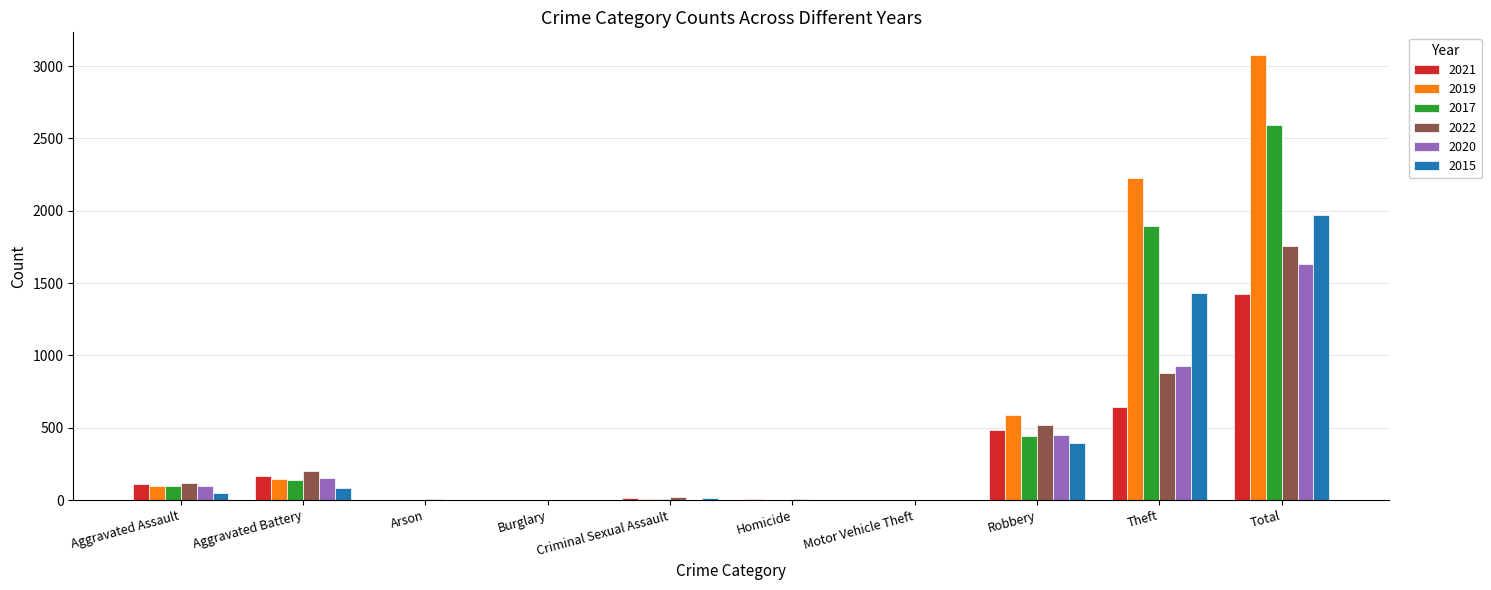

Is it true that 2022 equals 521 at Robbery?

True